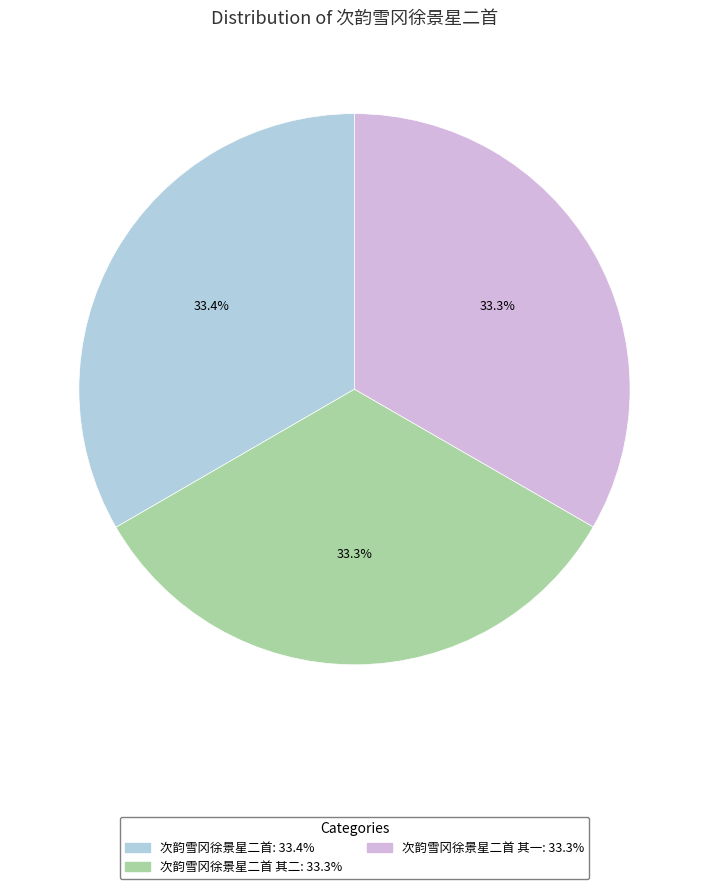

Does any single category account for the majority?

No